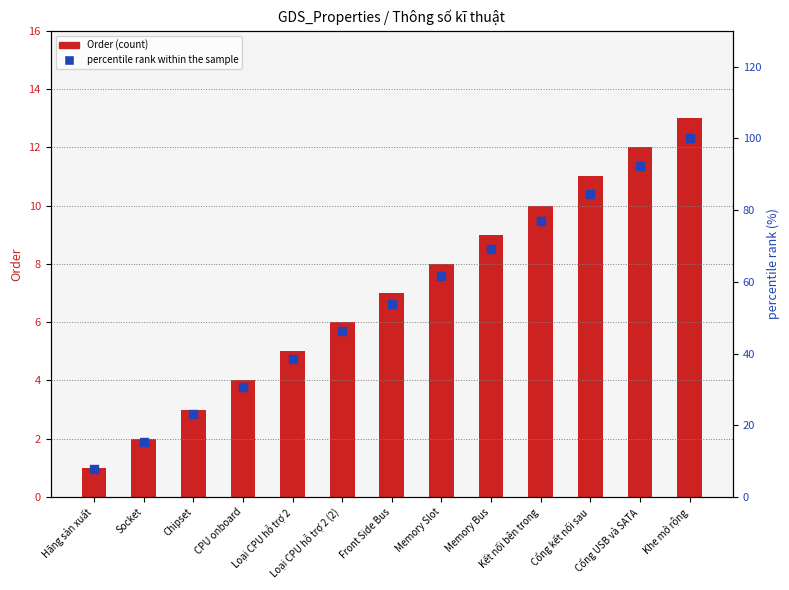

Which series reaches the minimum Y coordinate?

Order